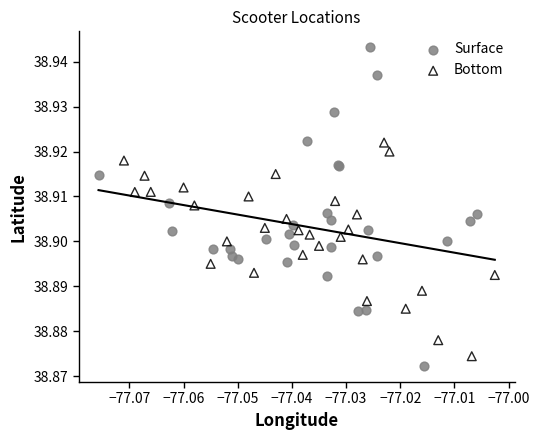

Which series has the widest spread of Y values?

Surface